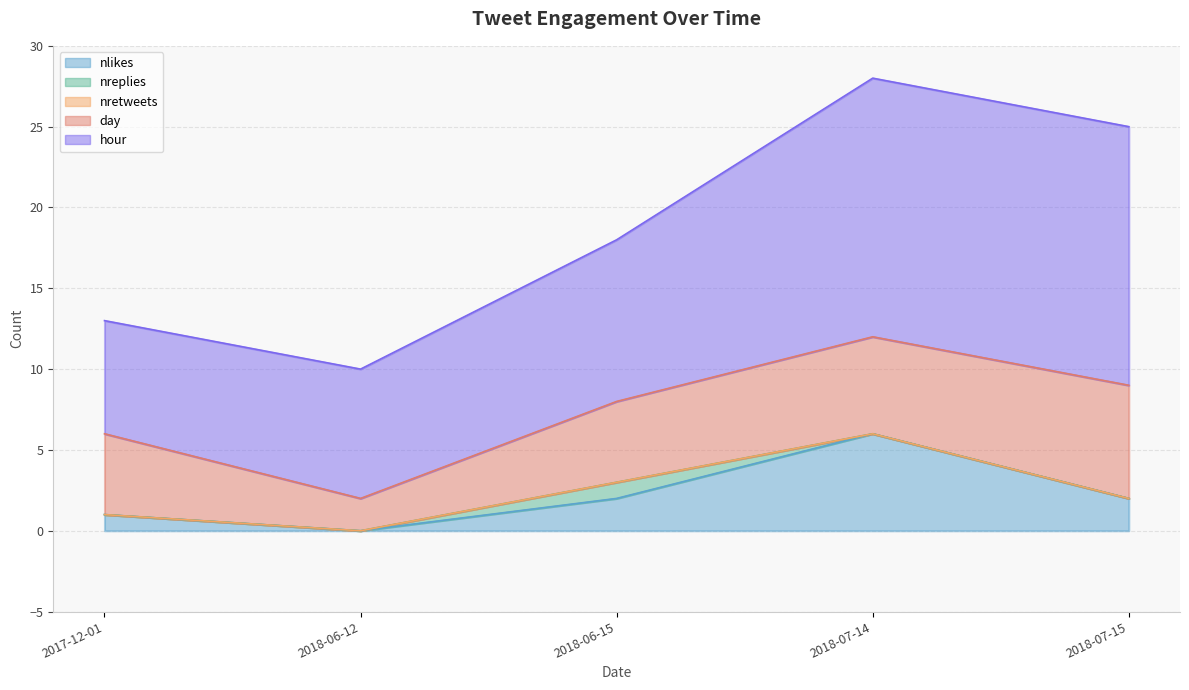

Is it true that nretweets equals 0 at 2018-06-12?

True